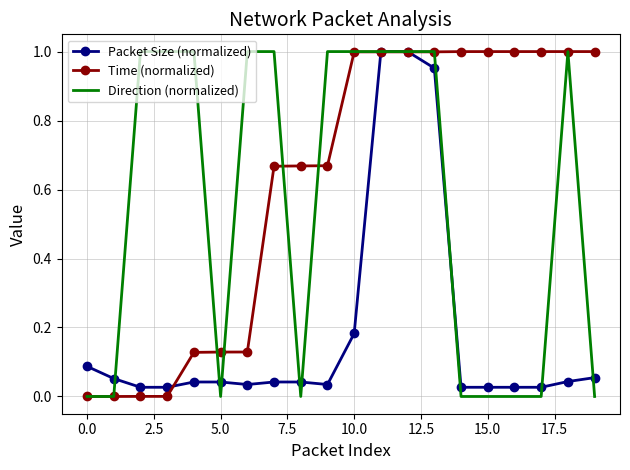

Rank the series by their average value, from lowest to highest.

Packet Size (normalized), Direction (normalized), Time (normalized)